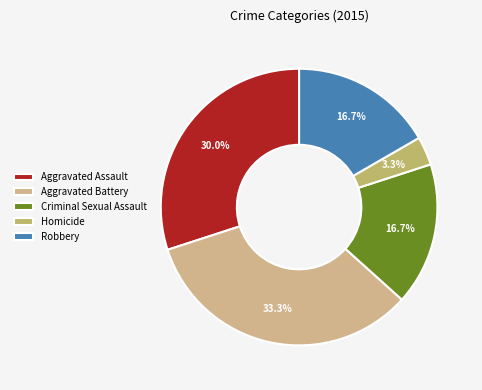

To the nearest percent, what is the difference between the largest and smallest slice percentages?

30%